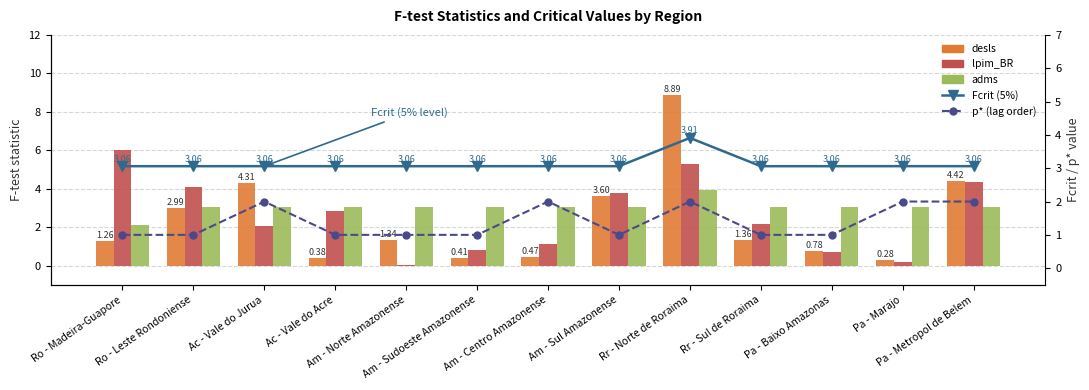

Are the bars grouped side by side (vs. stacked)?

Yes